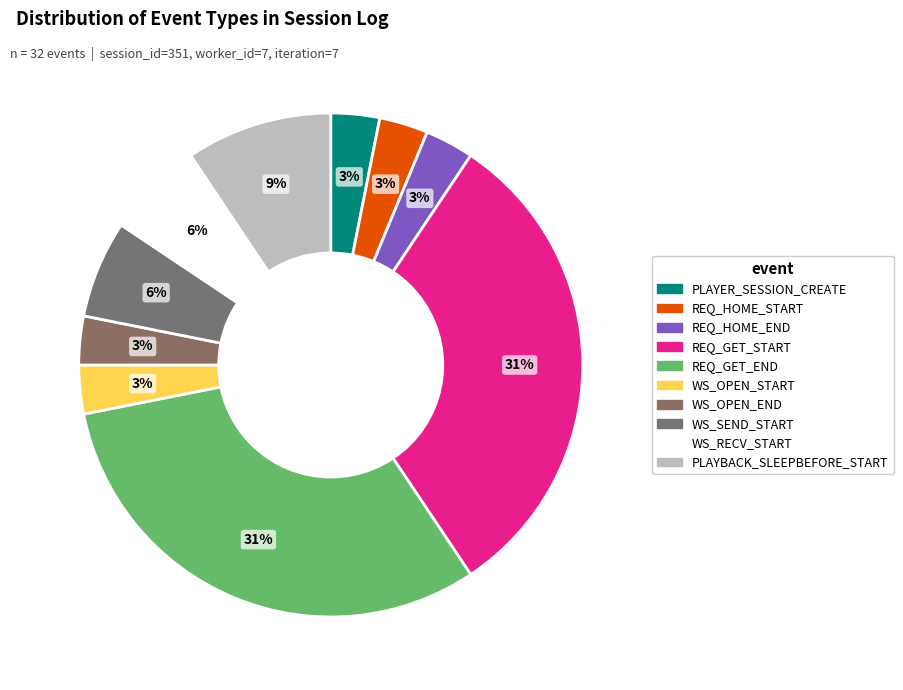

To the nearest percent, what percentage of the pie is WS_OPEN_END?

3%